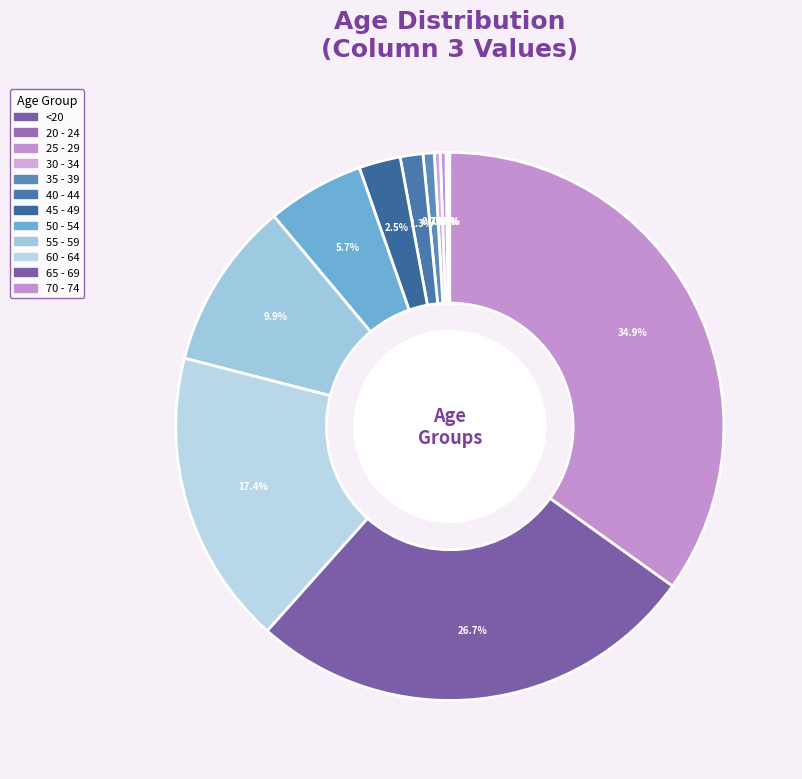

What percentage is NOT represented by 40 - 44?

98.7%